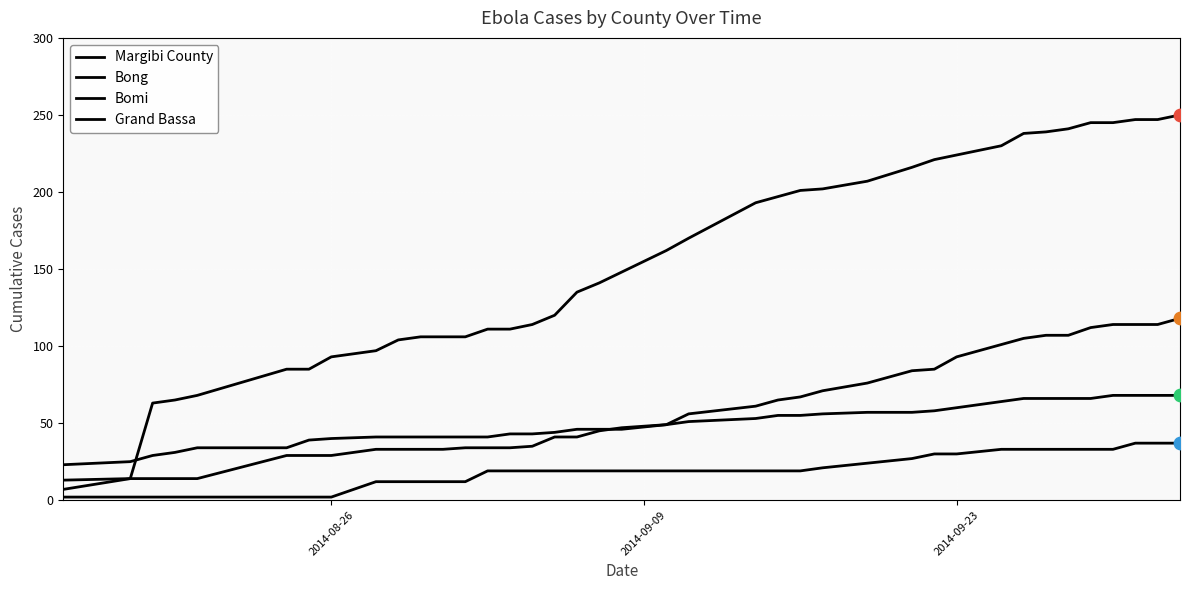

Which series has the largest total across all categories?

Margibi County